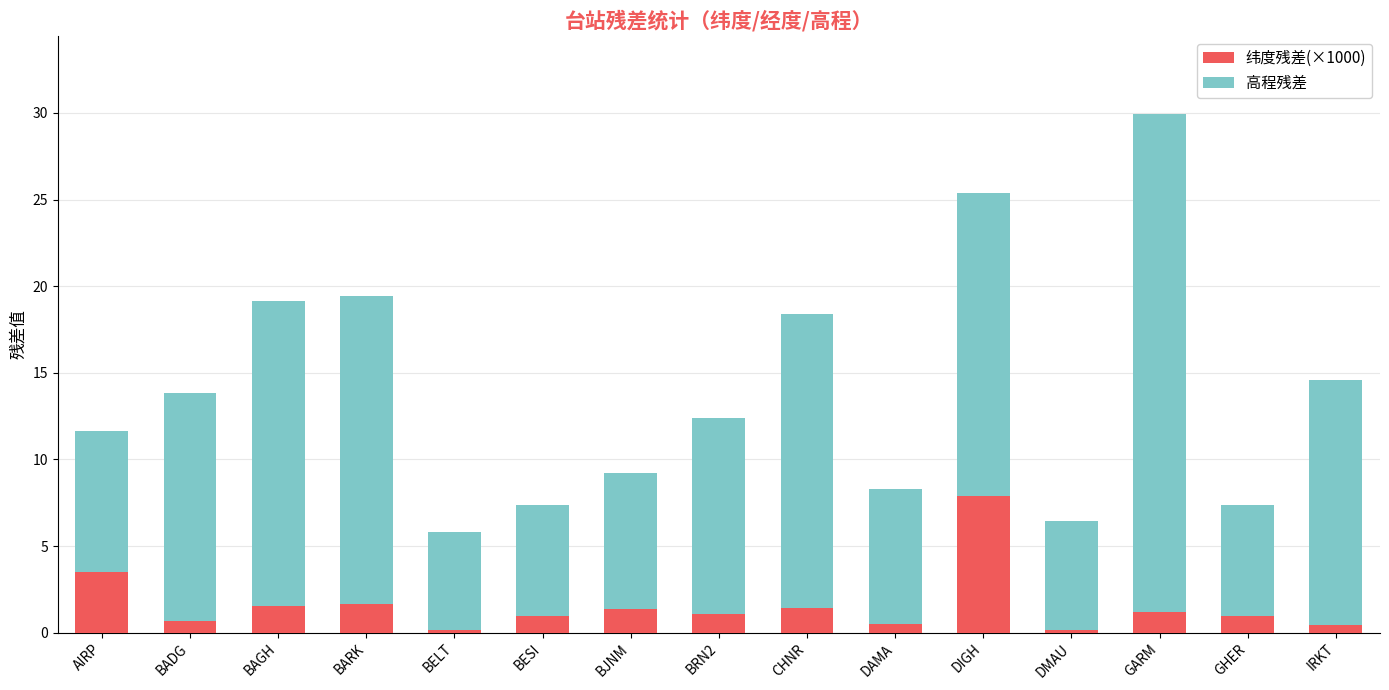

At which category is the sum across all series the highest?

GARM